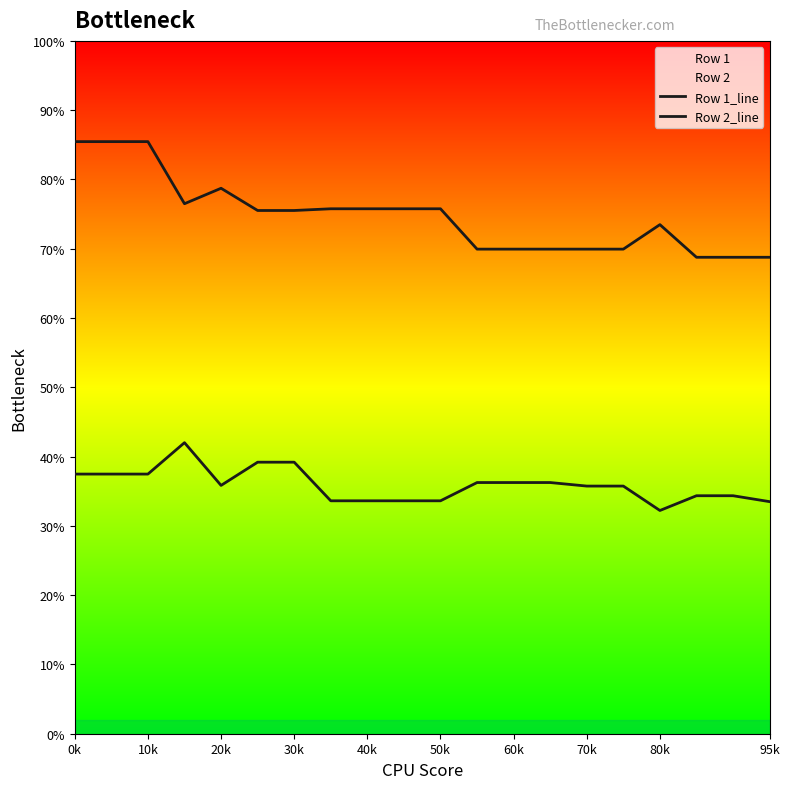

How many distinct data groups are displayed?

2